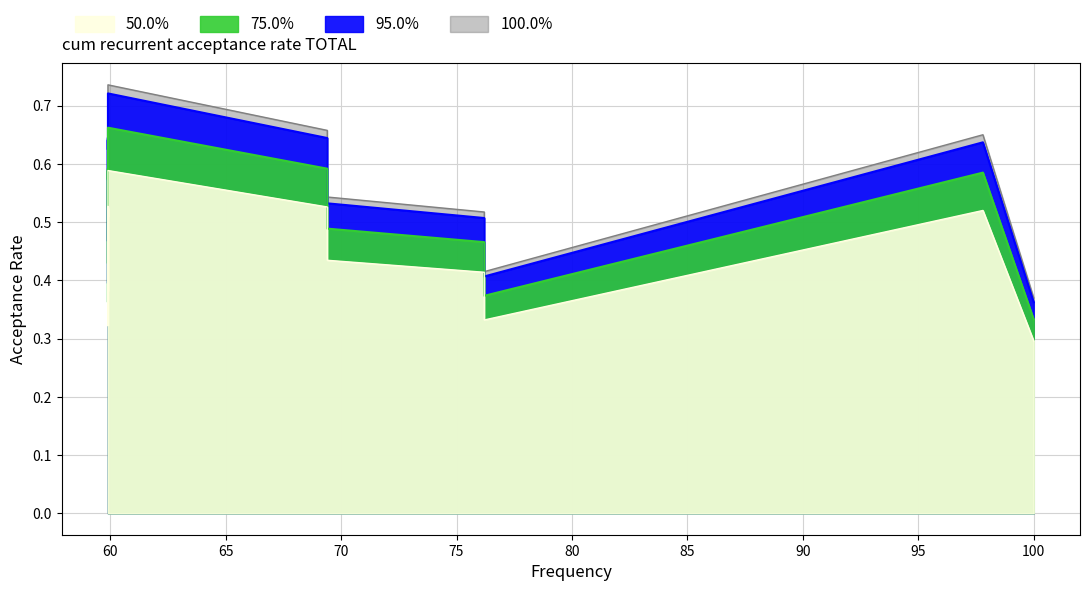

At which category does the data reach its first local valley?

2